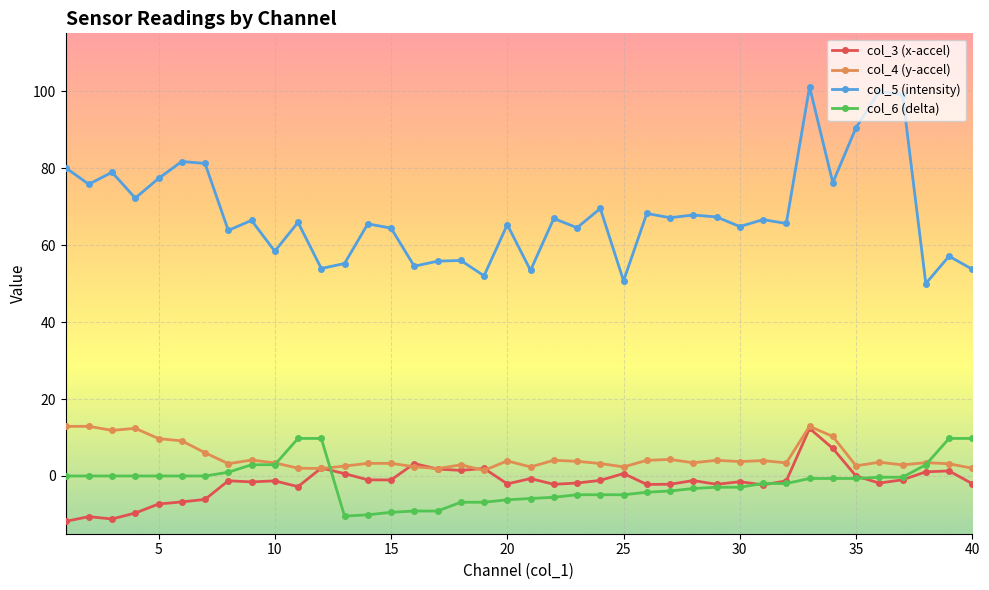

True or false: col_4 (y-accel) and col_5 (intensity) cross at least once.

False